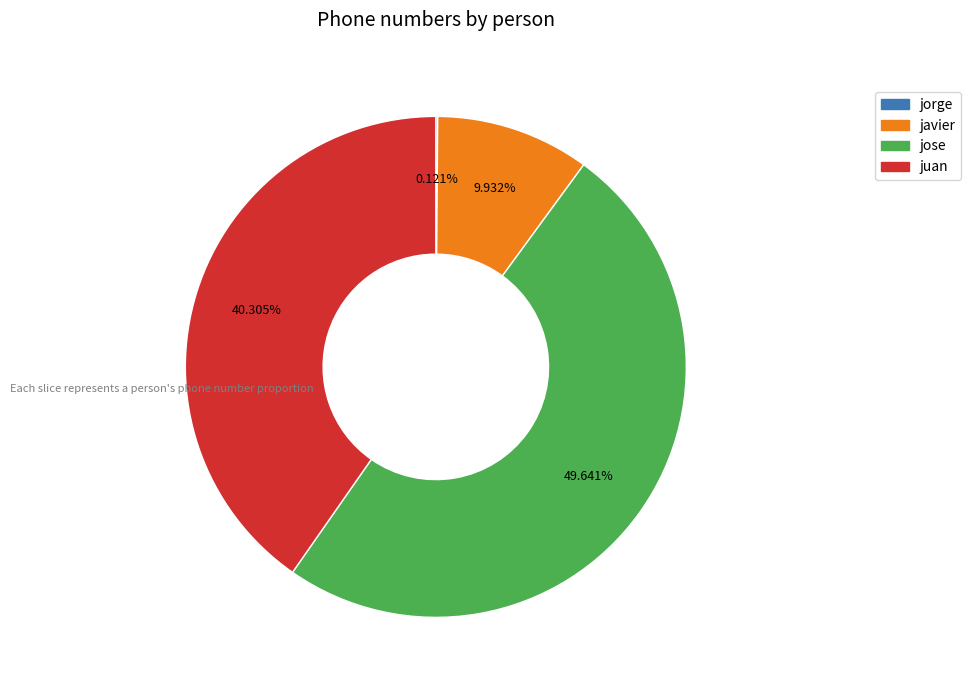

True or false: juan accounts for 51% of the total.

False